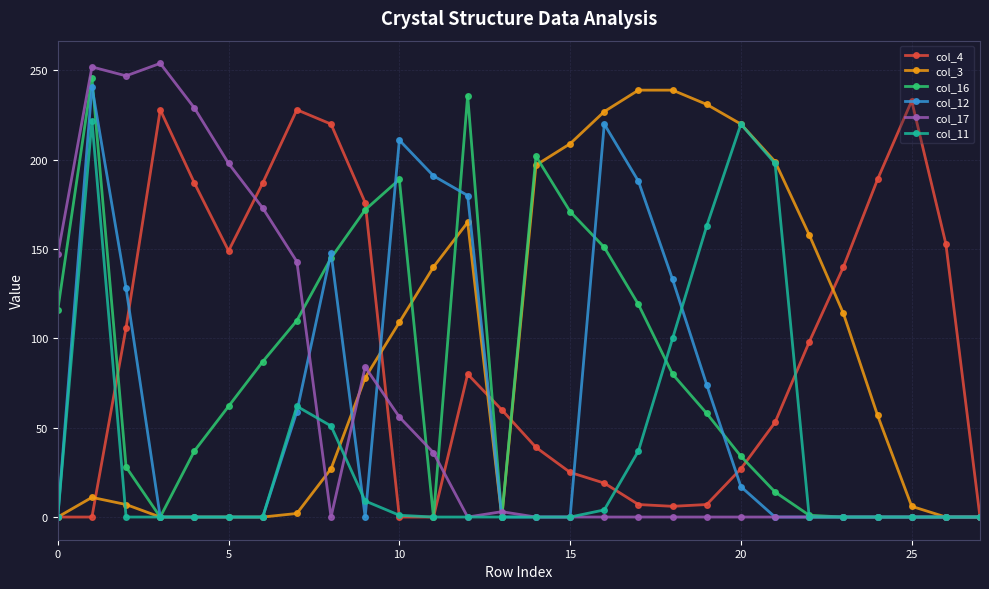

What is the difference between the maximum and minimum values in the col_16 series?

246